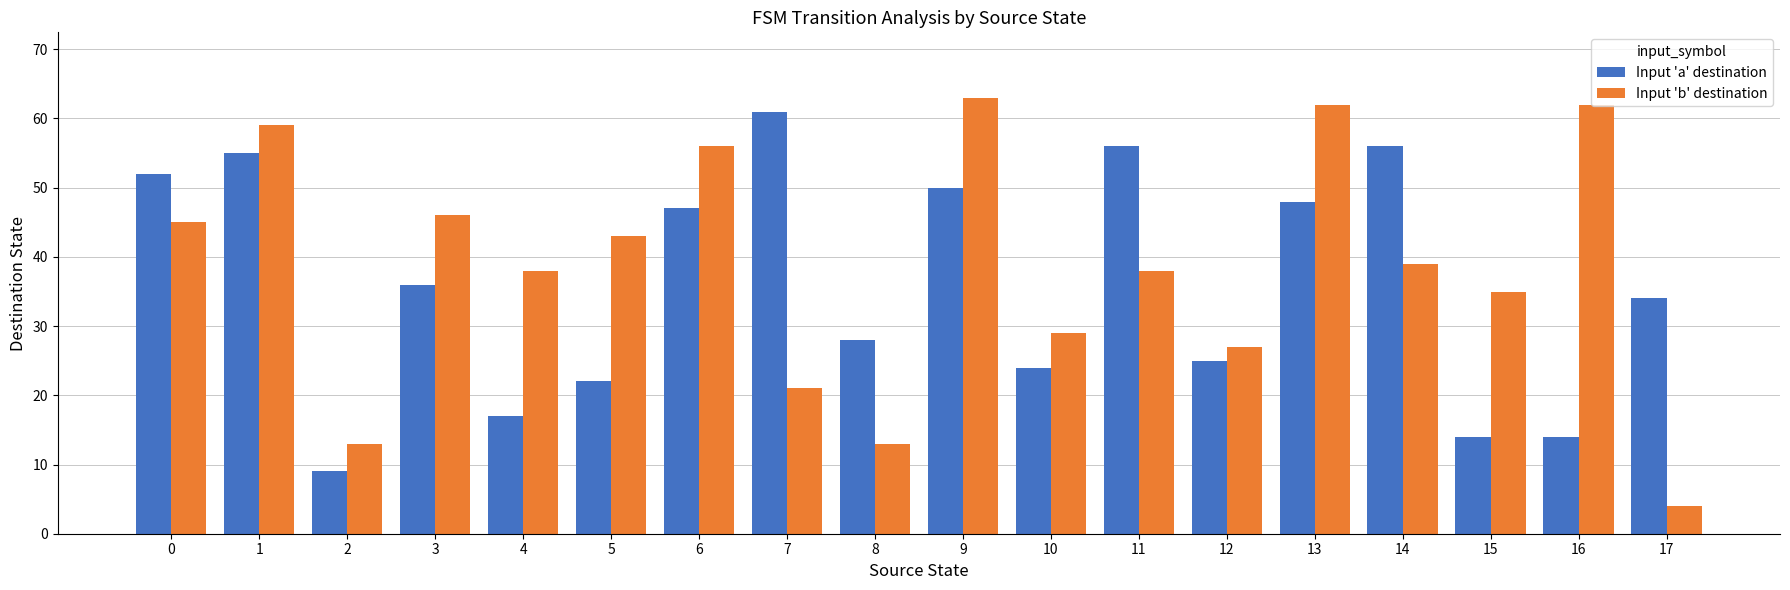

True or false: Input 'b' destination has a value of 29 at 10.

True